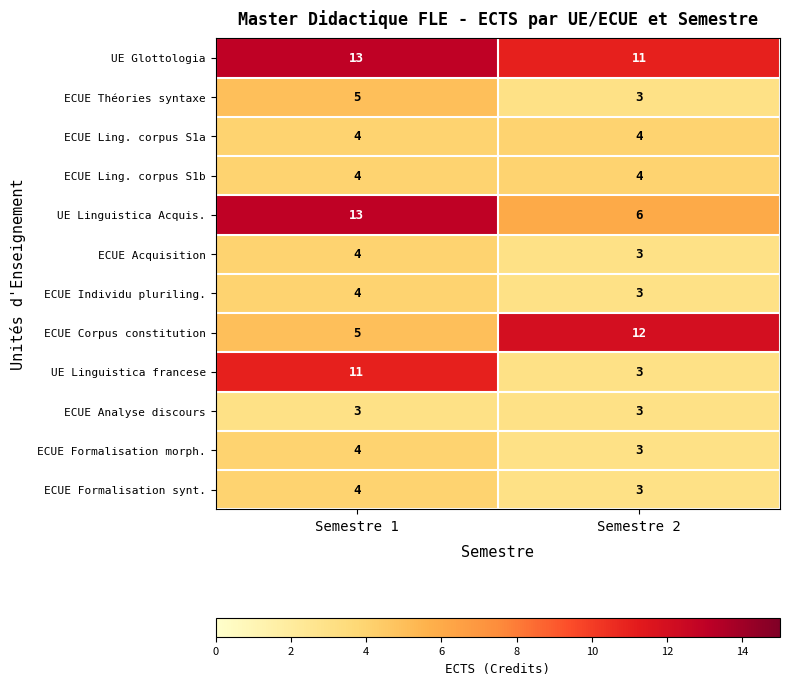

What is the minimum value shown in the chart?

3